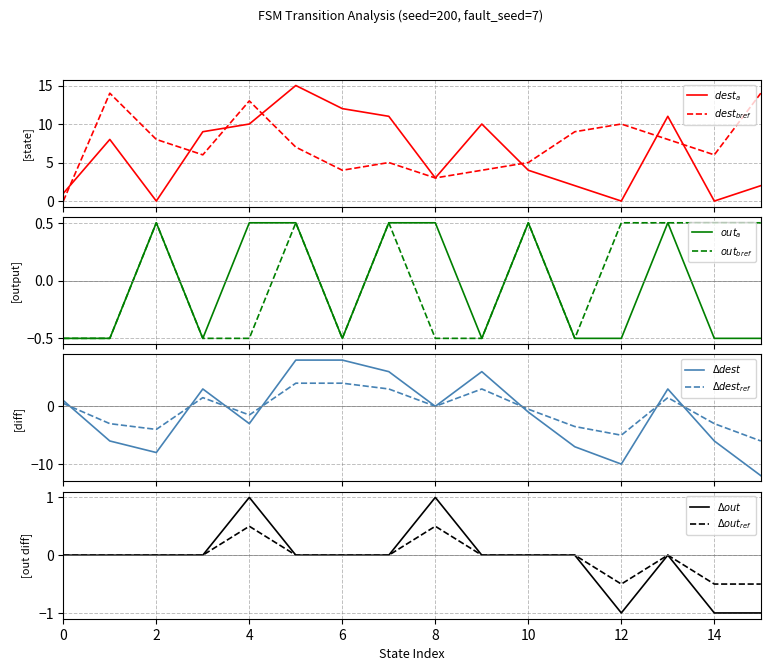

What value does the destination_state_a series have at 9?

10.0